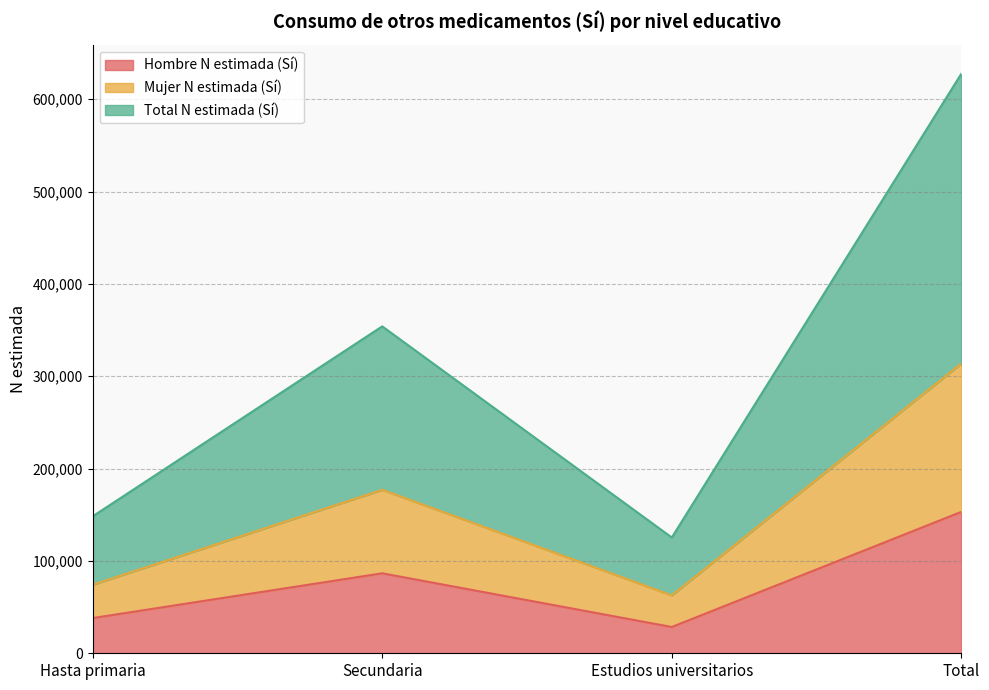

What is the sum of the Hombre N estimada (Sí) values at Estudios universitarios and Secundaria?

115063